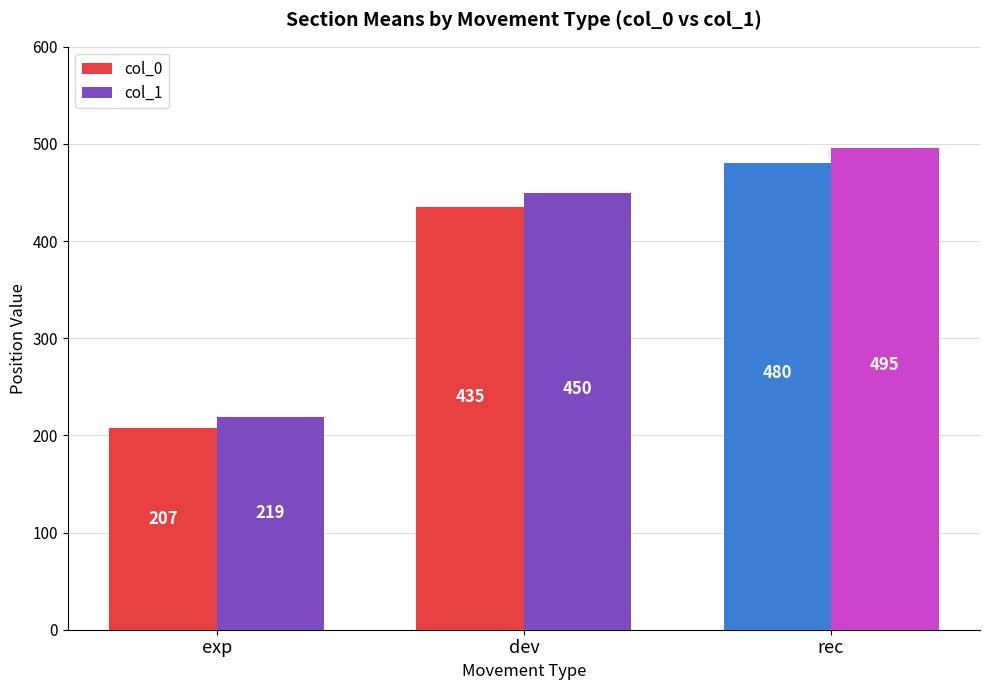

At which label is col_1 closest to 357?

dev